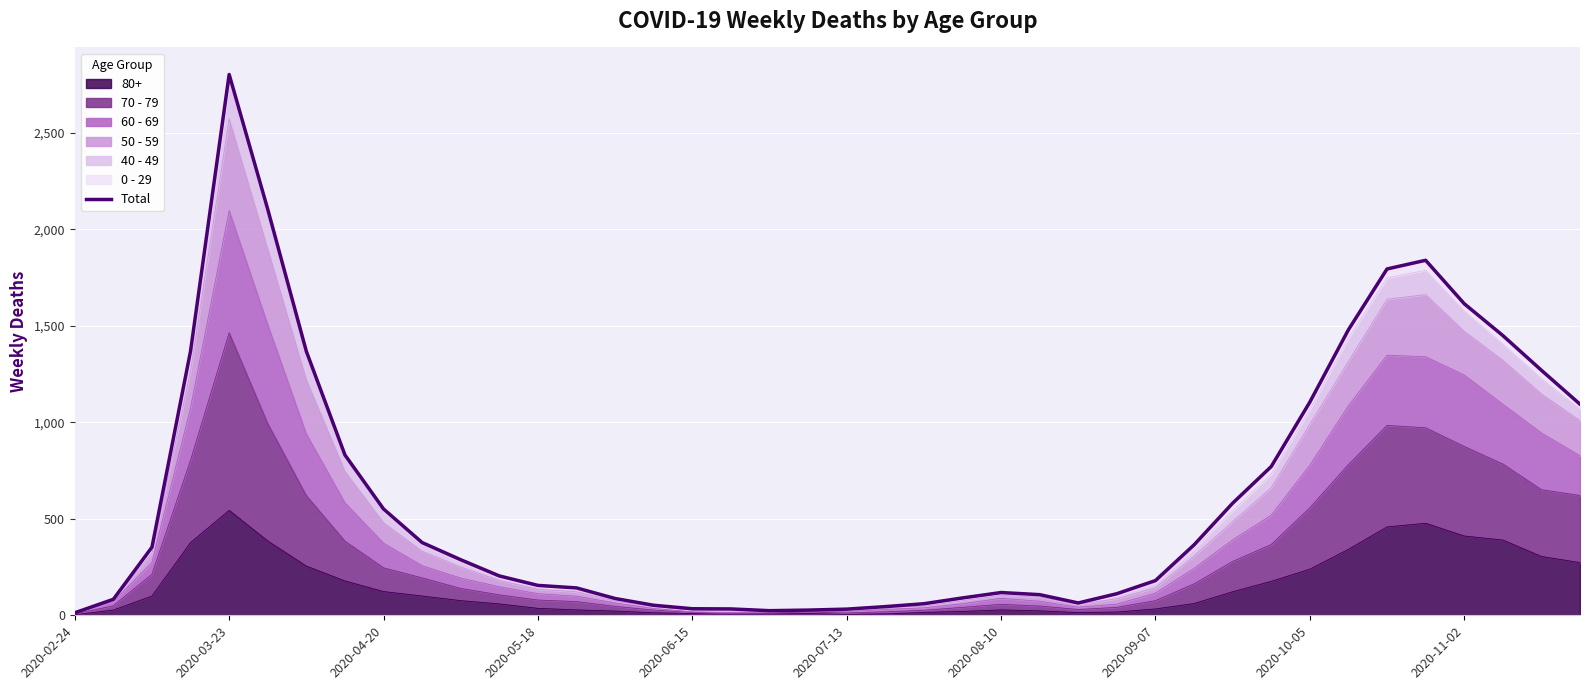

Where is the first local minimum?

18